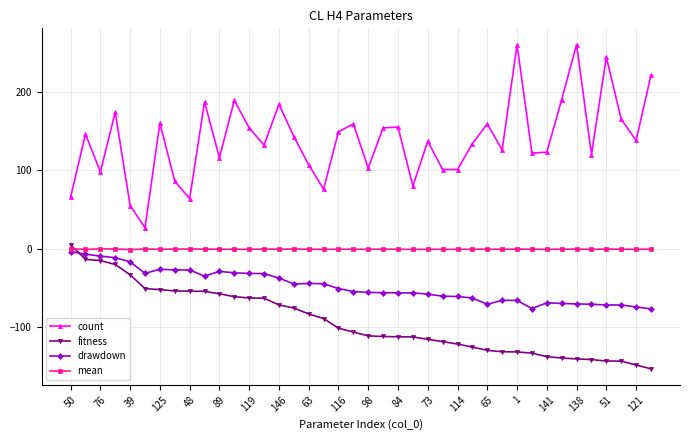

Which series has the largest total across all categories?

count